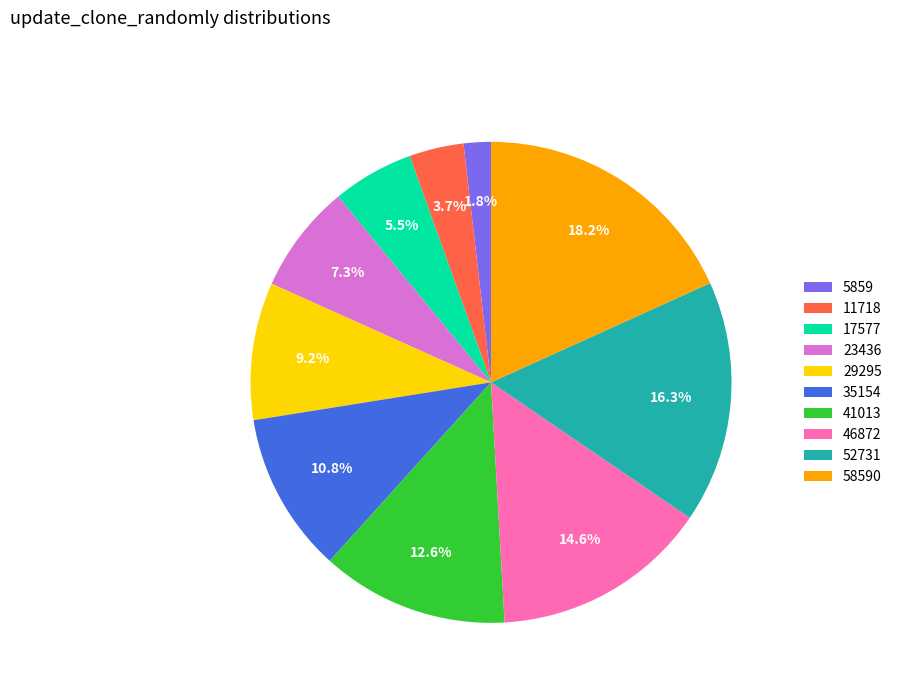

Does any single category account for the majority?

No